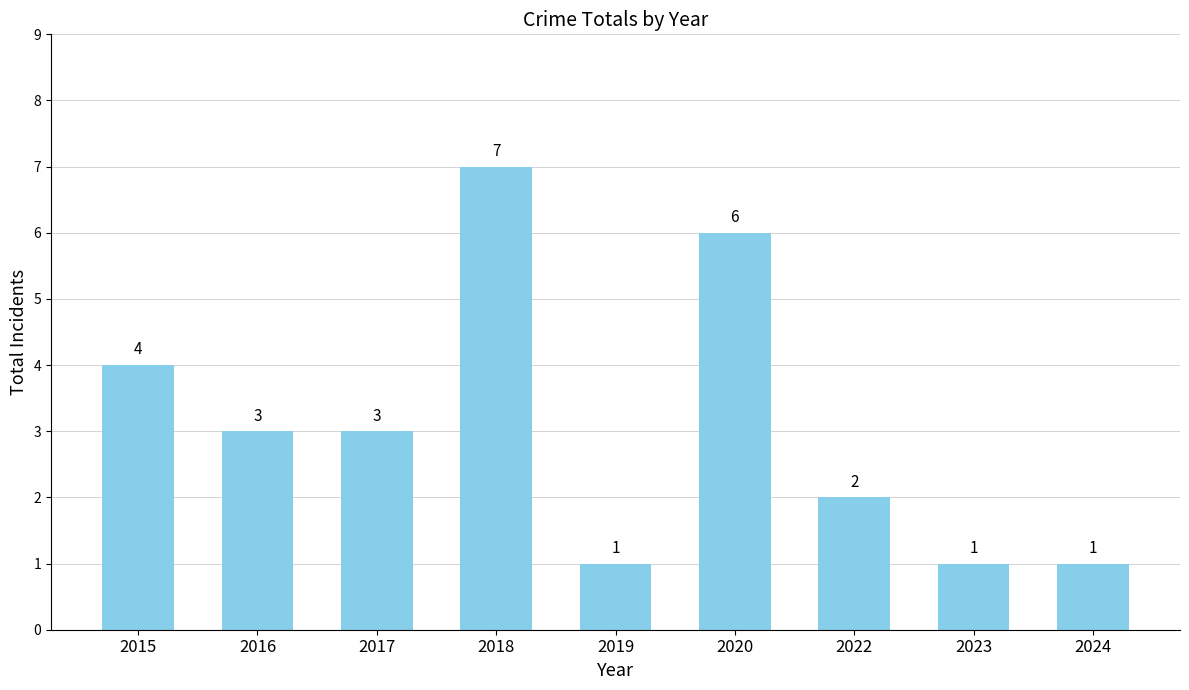

Reading left to right, transcribe all the data shown in this chart.

2015=4	2016=3	2017=3	2018=7	2019=1	2020=6	2022=2	2023=1	2024=1